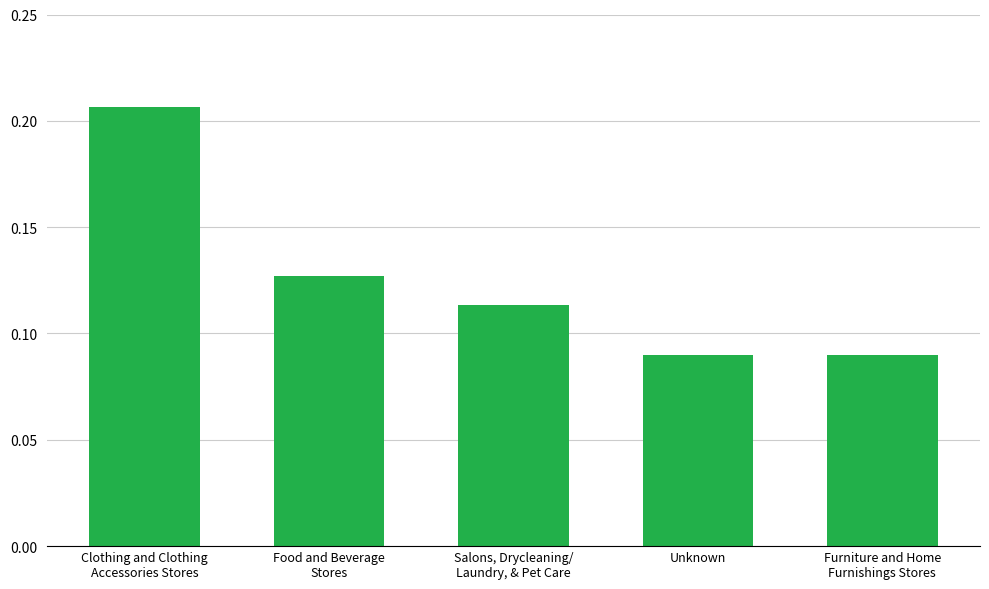

Which has a higher value, Unknown or Clothing and Clothing
Accessories Stores?

Clothing and Clothing
Accessories Stores